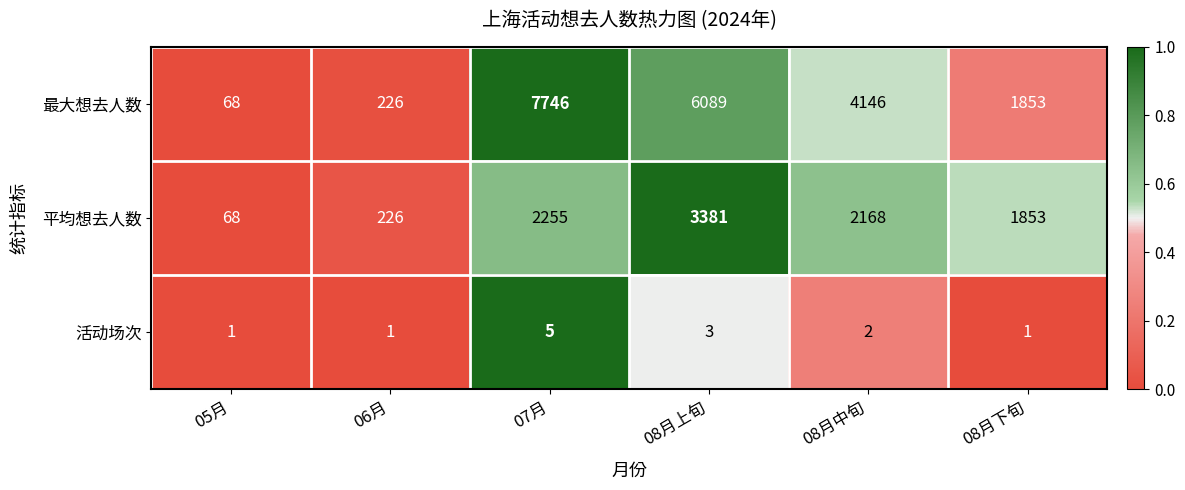

At which label is 最大想去人数 closest to 3907?

08月中旬